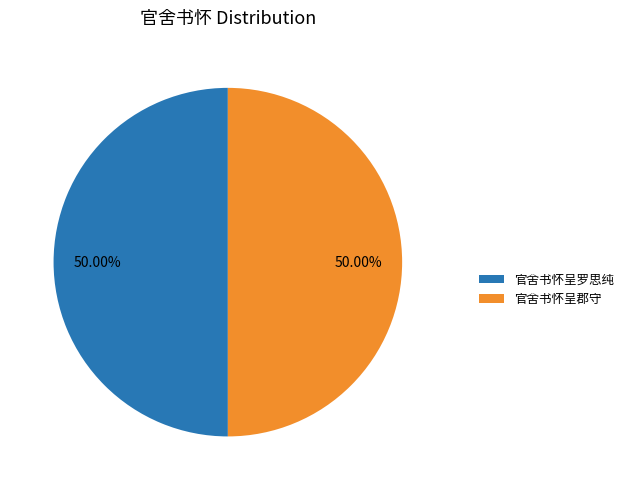

To the nearest percent, what is the average slice percentage?

50%